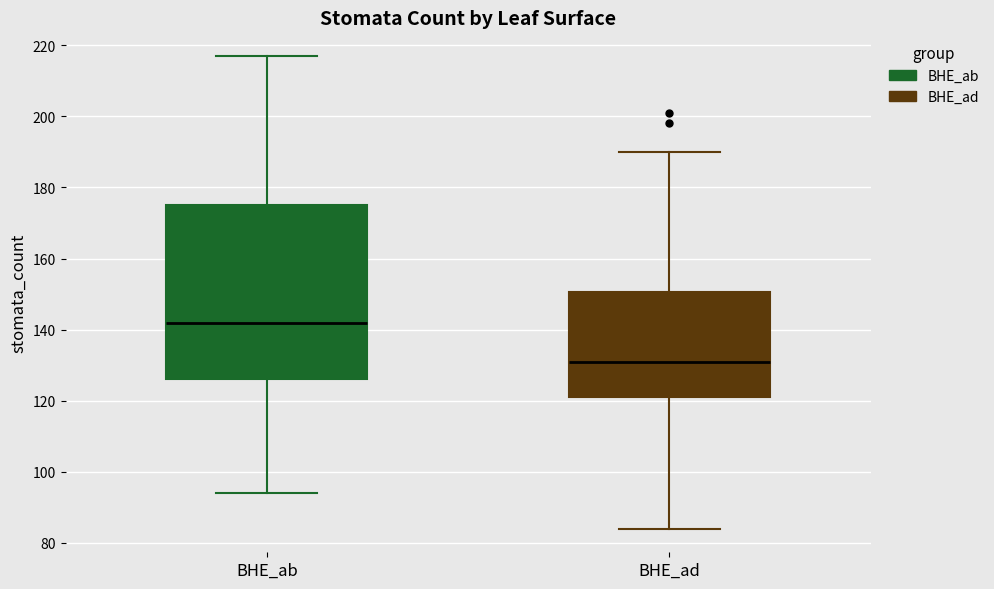

Where does the median line of the box for BHE_ab sit on the y-axis? The values are not printed on the chart, so give them approximately, as read against the axis.

142